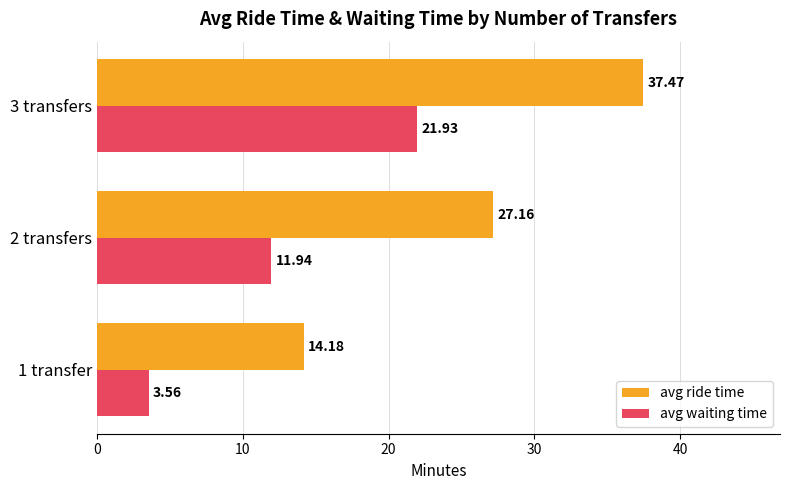

What is the difference between the avg ride time values at 3 transfers and 1 transfer?

23.3